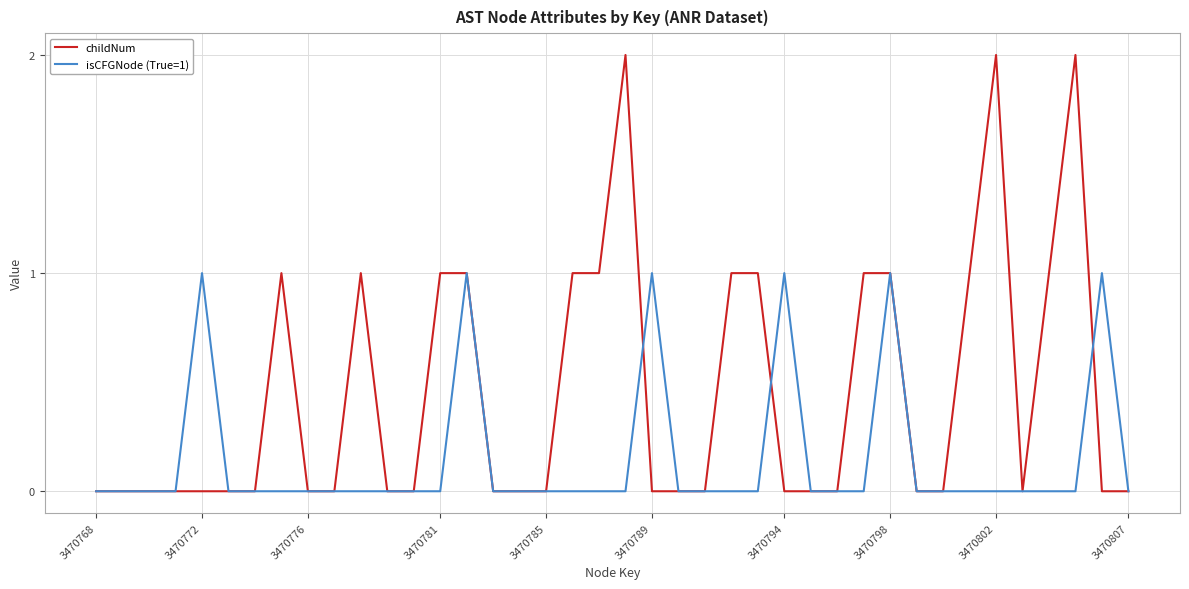

How many categories are shown in the chart?

40